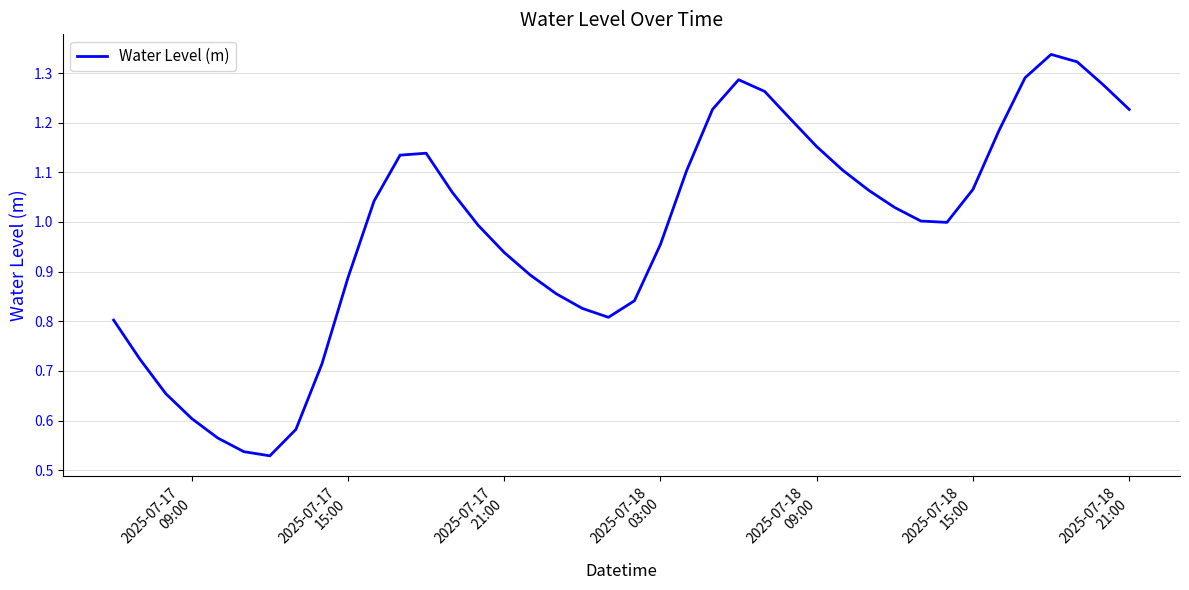

True or false: the data has more than 0 interior local peaks.

True